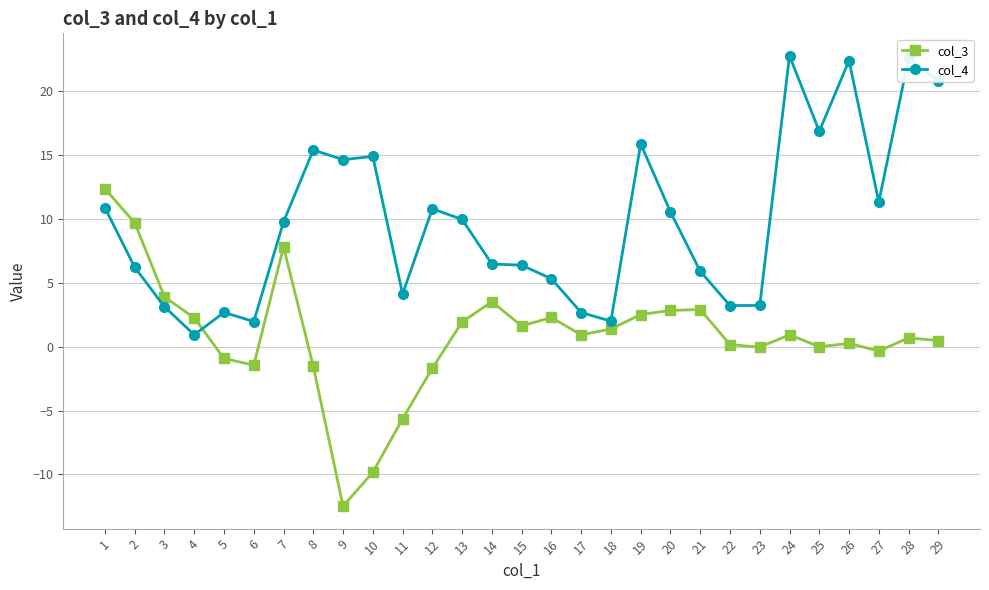

Which series has the widest spread of values?

col_3